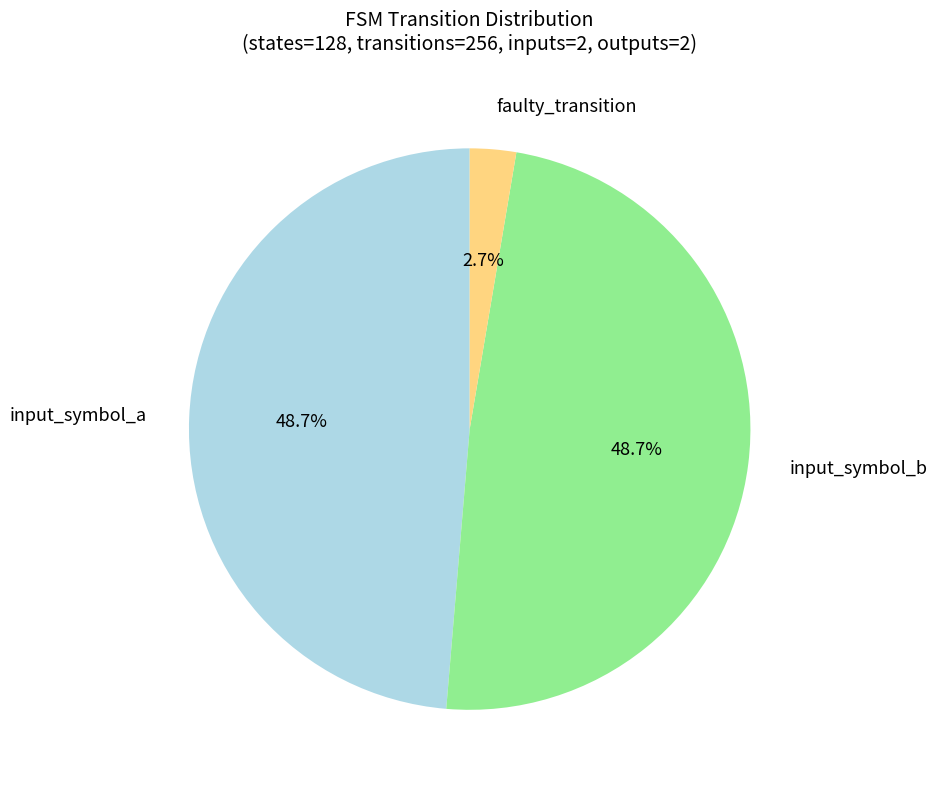

Is there any slice that represents more than half of the pie?

No